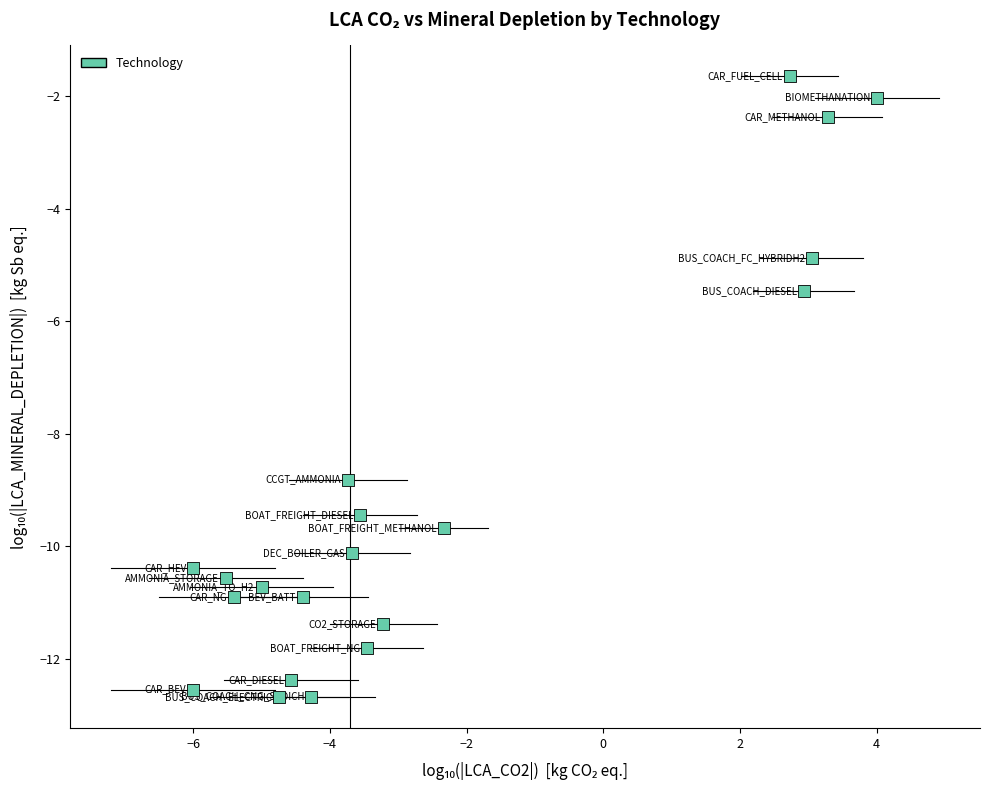

What Y value in the scatter plot is closest to -7?

-5.5